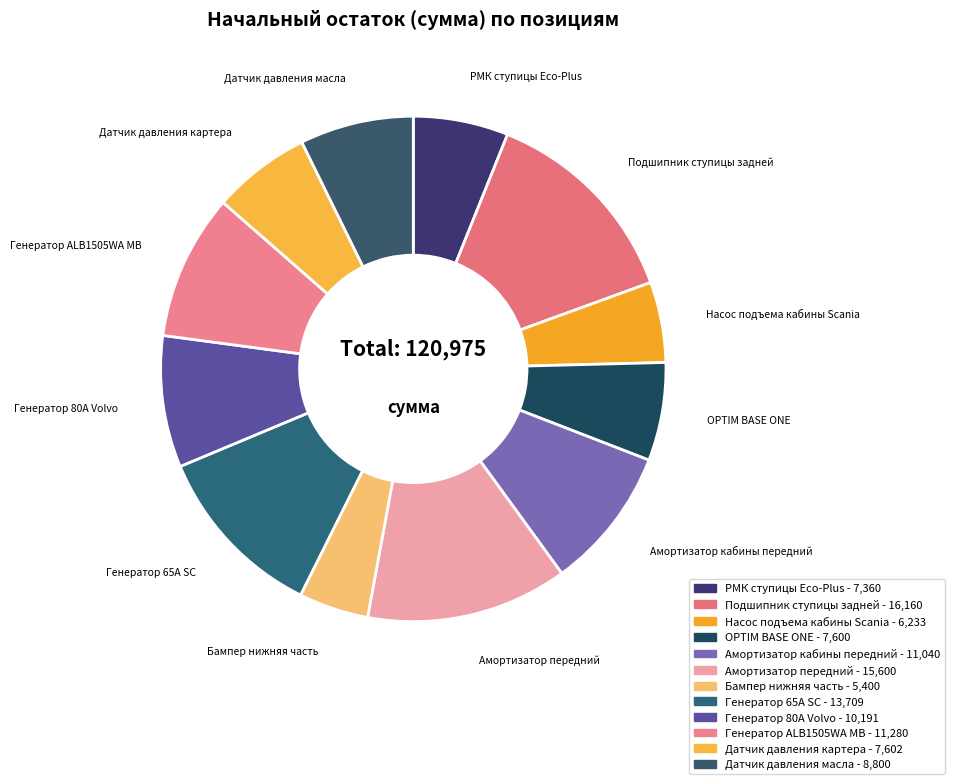

Is the sum of Бампер нижняя часть and Датчик давления картера greater than half?

No